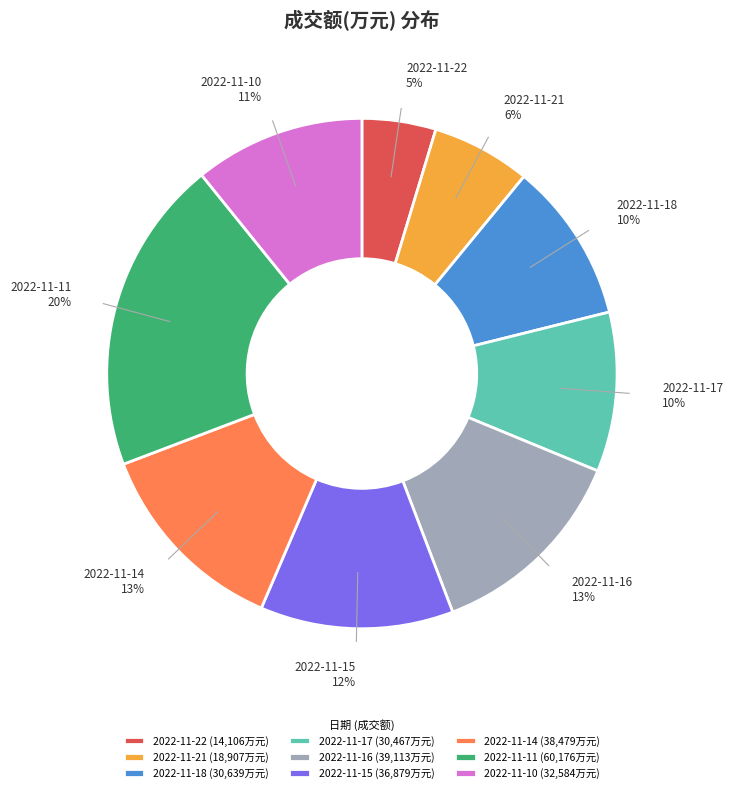

To the nearest percent, what portion does 2022-11-16 represent?

13%